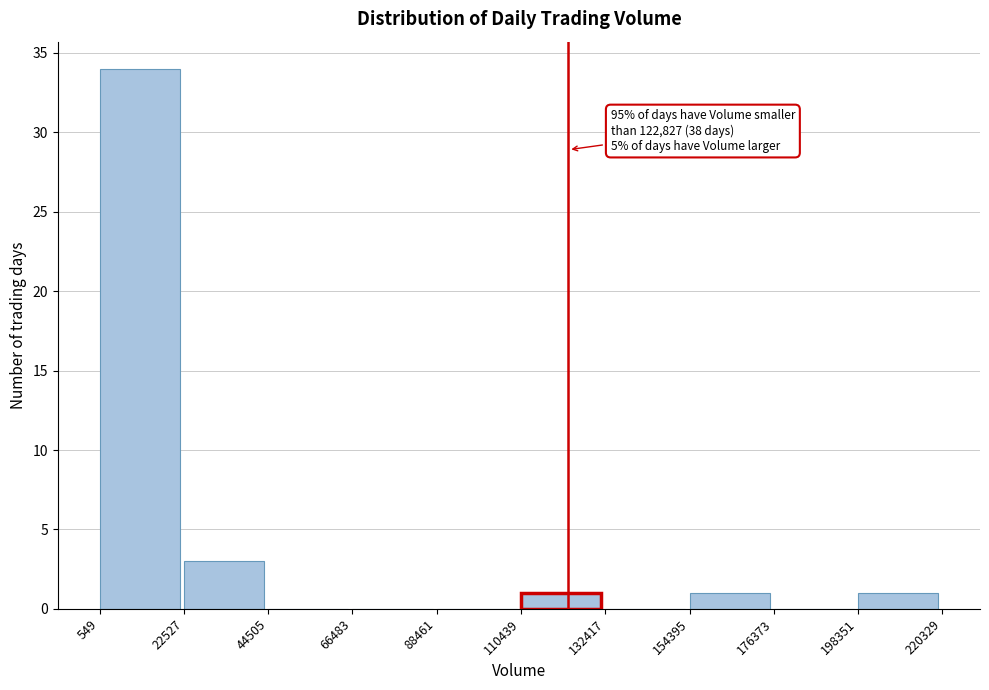

Over which range of the x-axis is the bar tallest?

549 to 22527